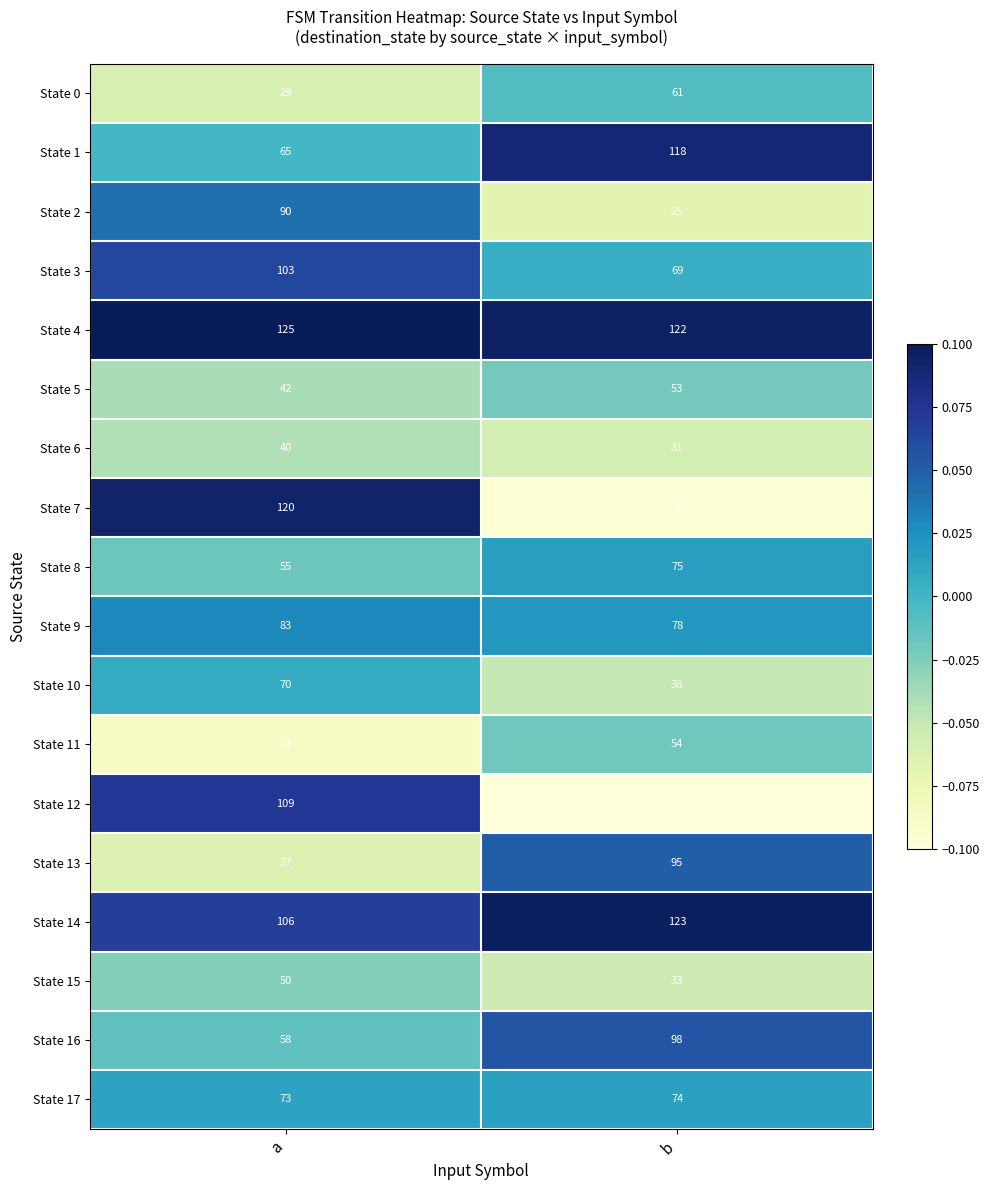

Is it true that State 13 equals 95 at b?

True